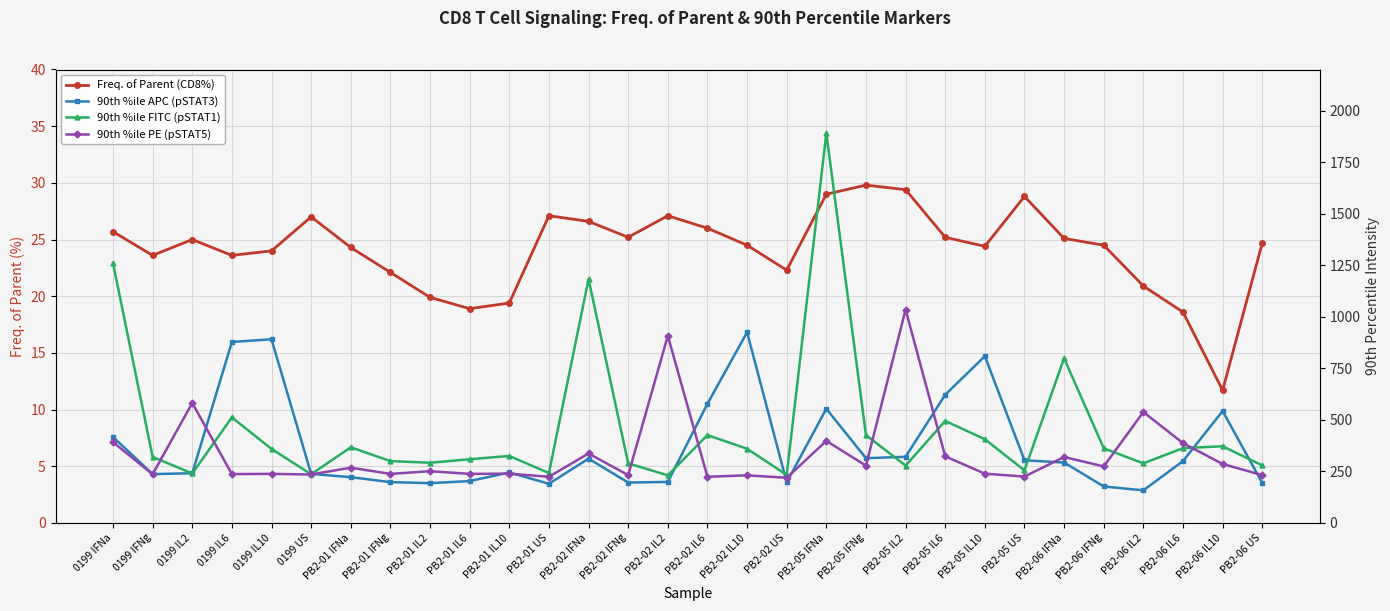

Which series ends up on top after the final intersection of 90th %ile PE (pSTAT5) and 90th %ile FITC (pSTAT1)?

90th %ile FITC (pSTAT1)